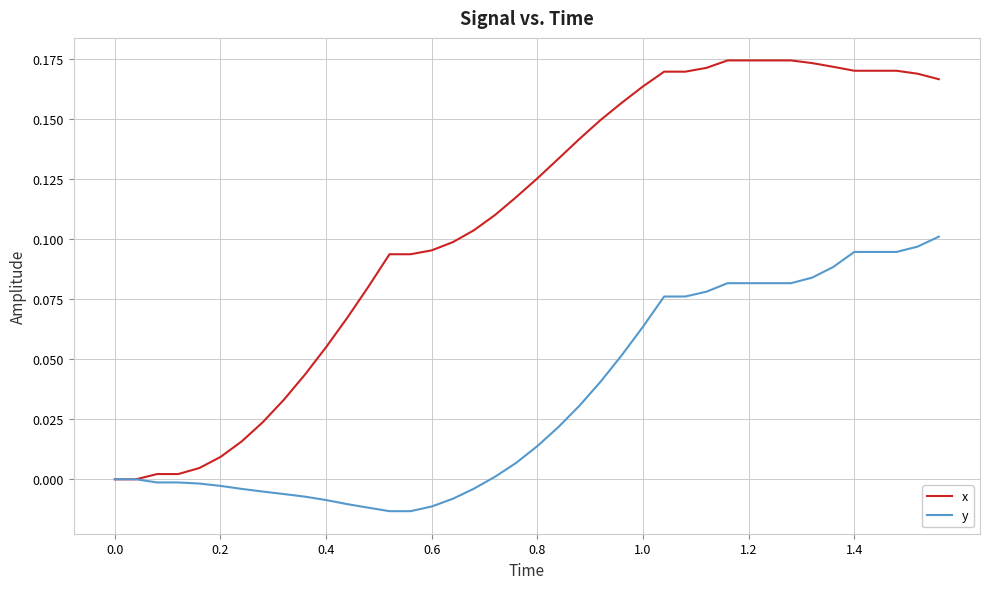

Rank the series by their average value, from lowest to highest.

y, x